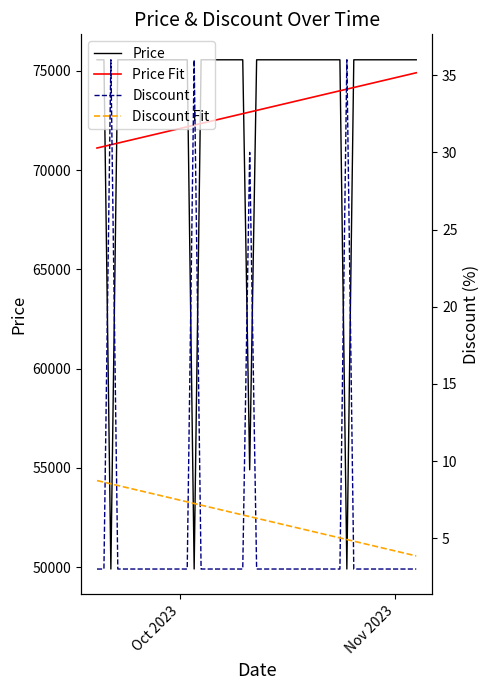

True or false: Discount has more than 0 points higher than both neighbors.

True